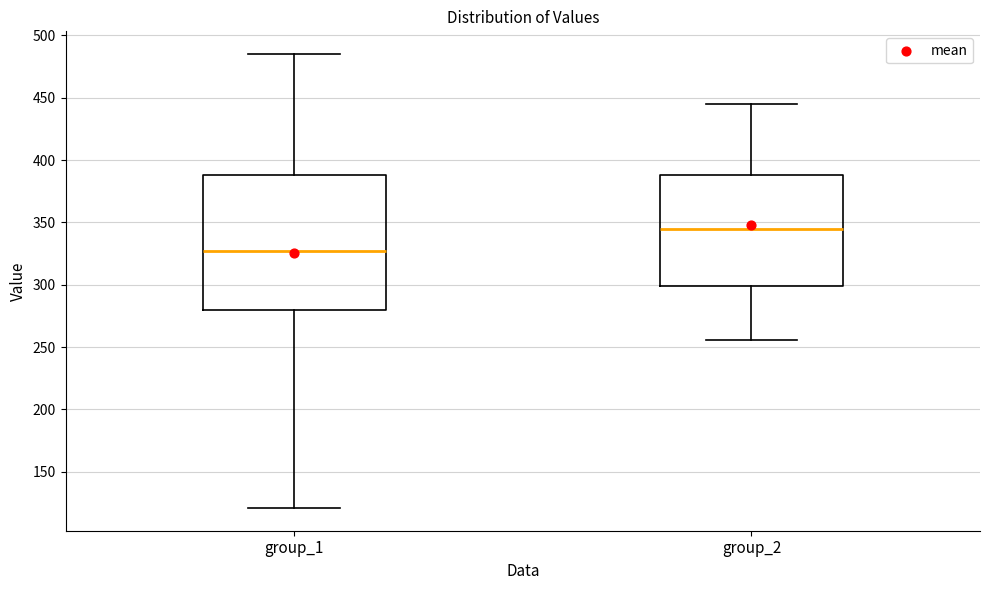

Comparing the boxes themselves (not the whiskers), which one is the tallest?

group_1